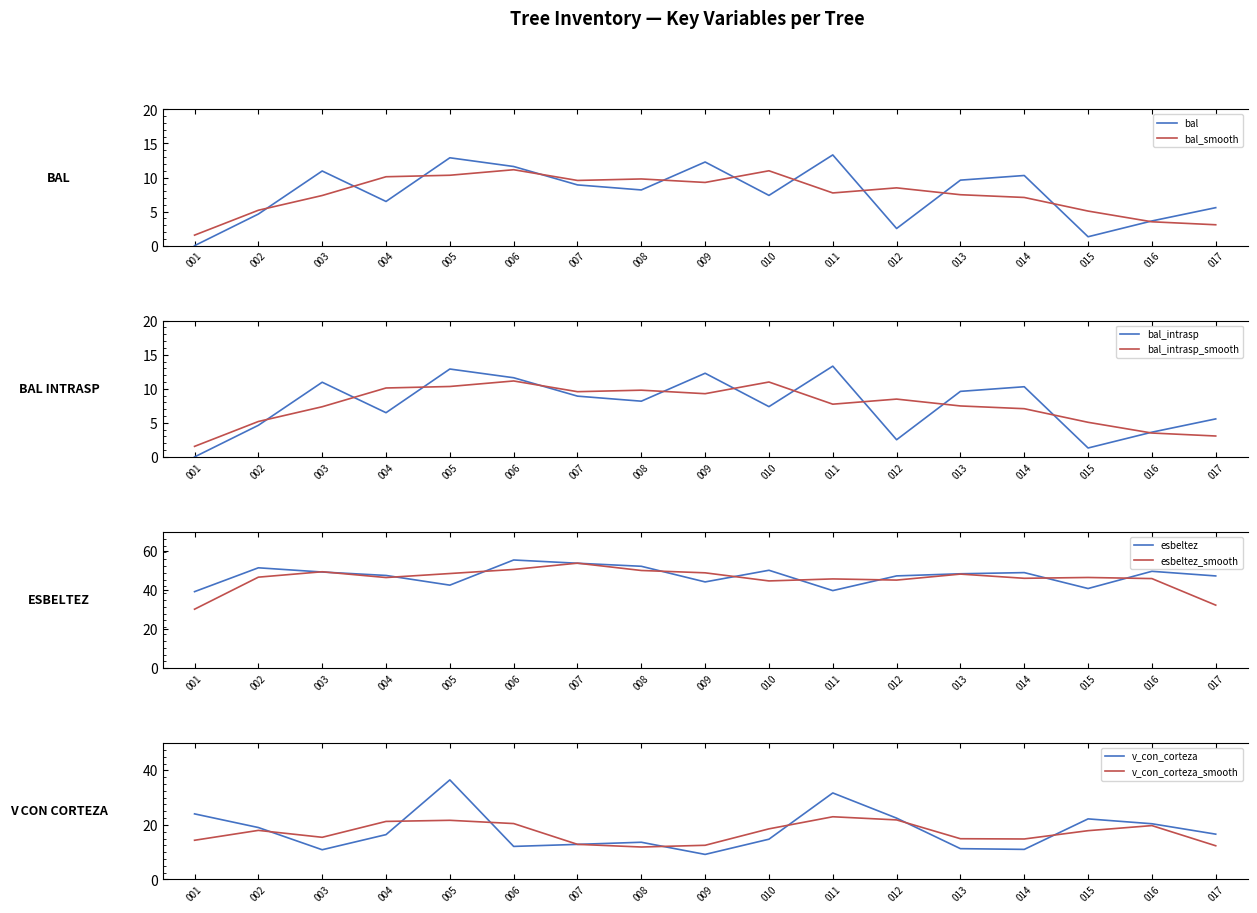

What is the difference between the maximum and minimum values in the v_con_corteza series?

27.3